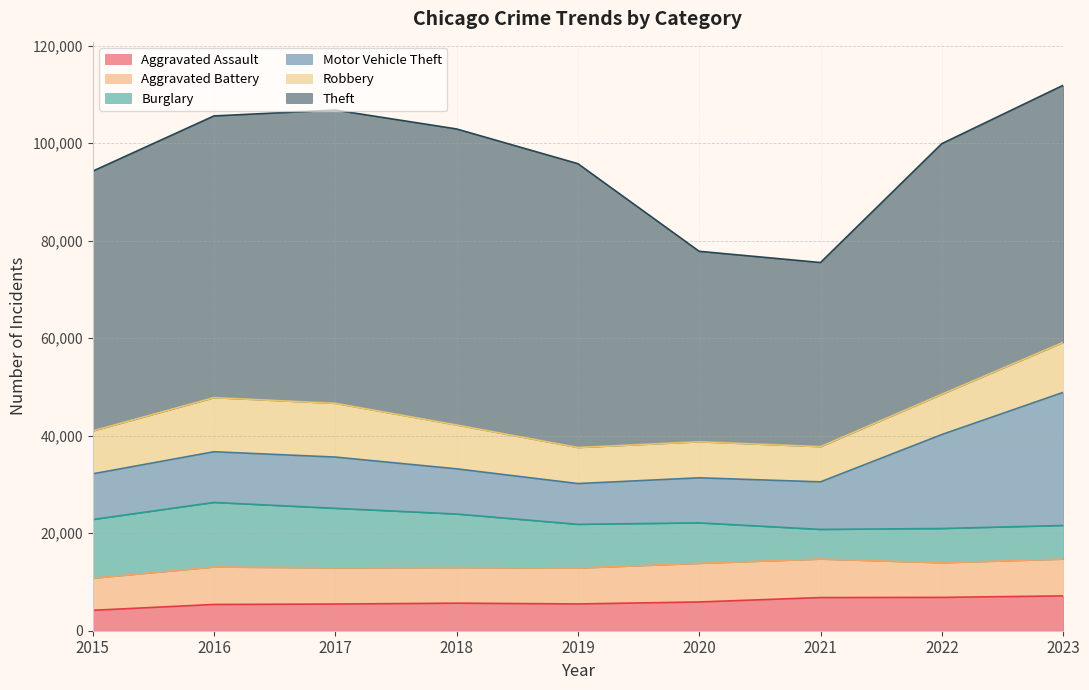

How many lines are shown in the chart?

6